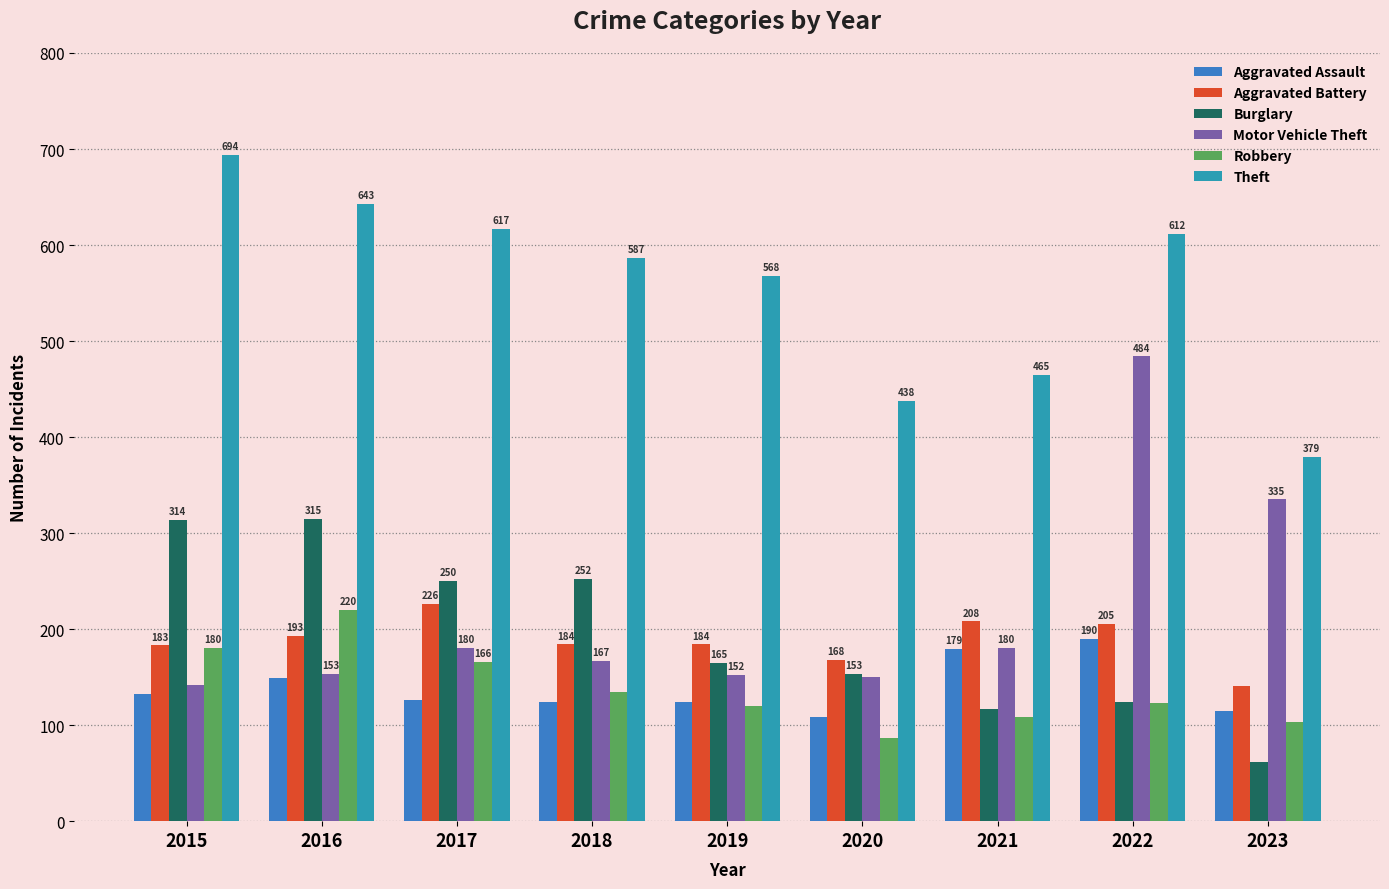

Is it true that Motor Vehicle Theft equals 142 at 2015?

True